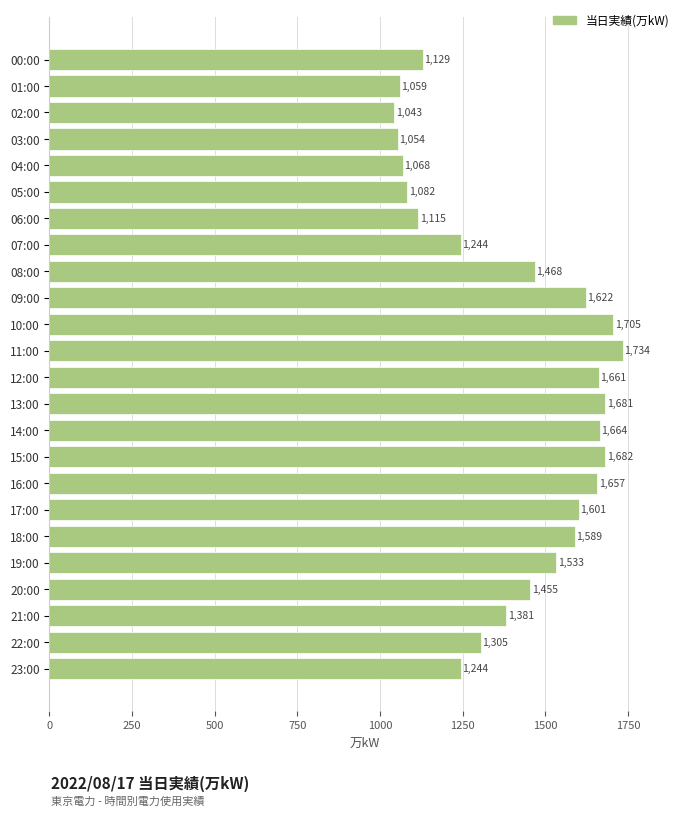

What is the label of the 5th bar from the bottom?

19:00